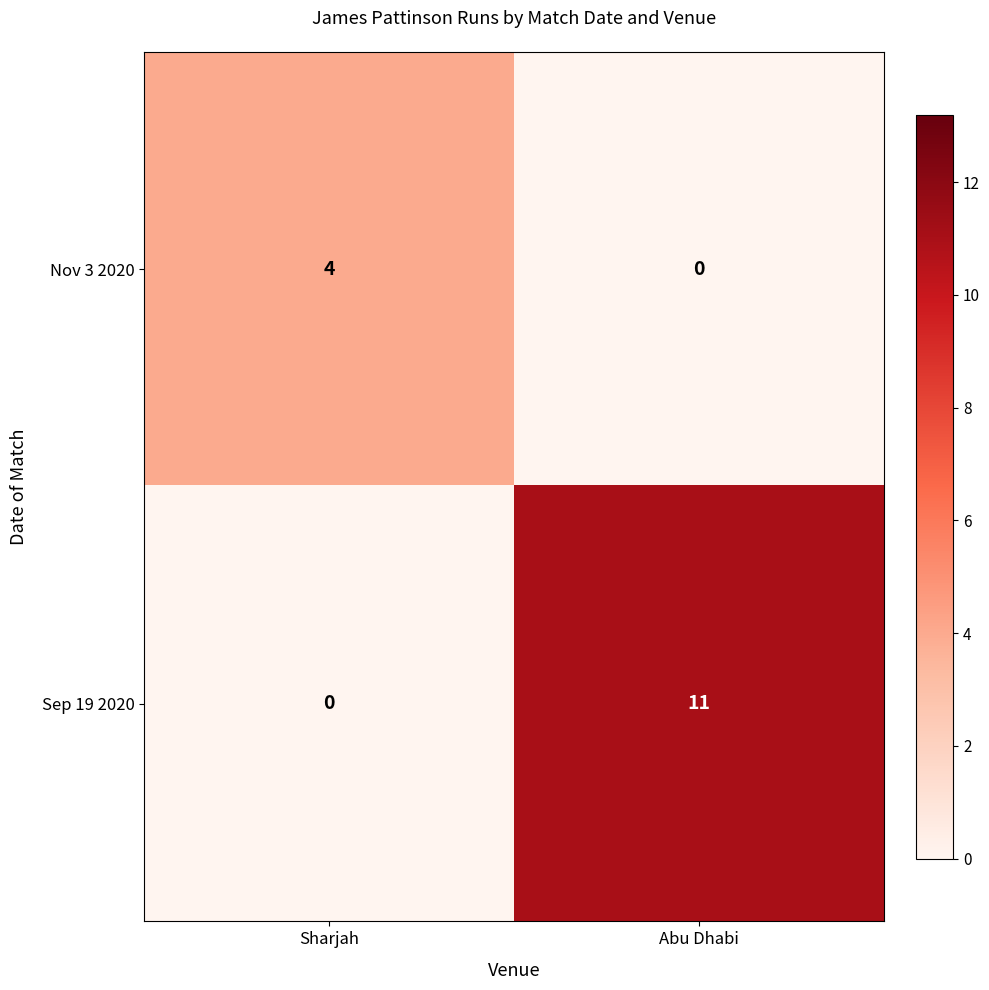

Reading left to right, transcribe all the data shown in this chart.

Nov 3 2020: Sharjah=4	Abu Dhabi=0
Sep 19 2020: Sharjah=0	Abu Dhabi=11